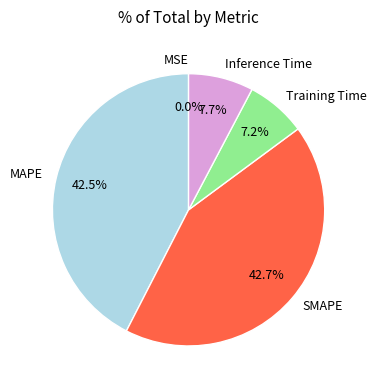

How much of the chart is everything except Training Time?

92.8%